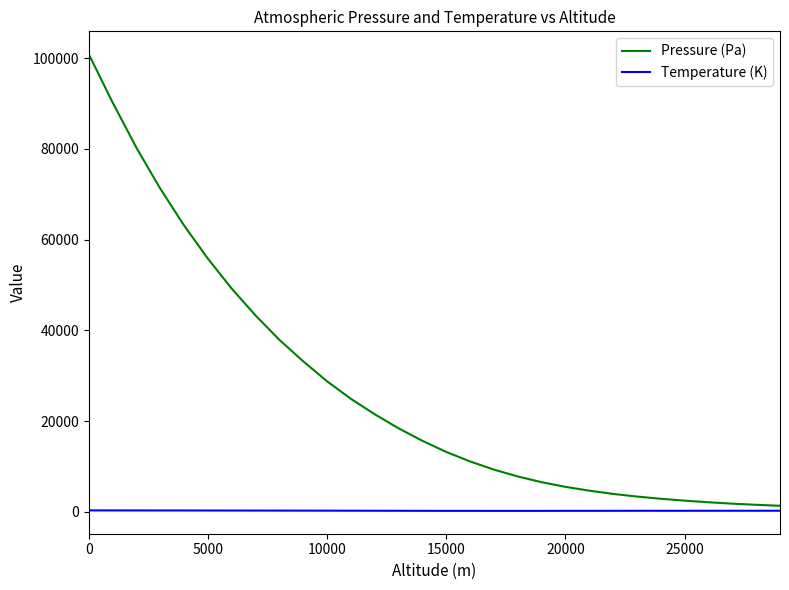

How many lines are shown in the chart?

2